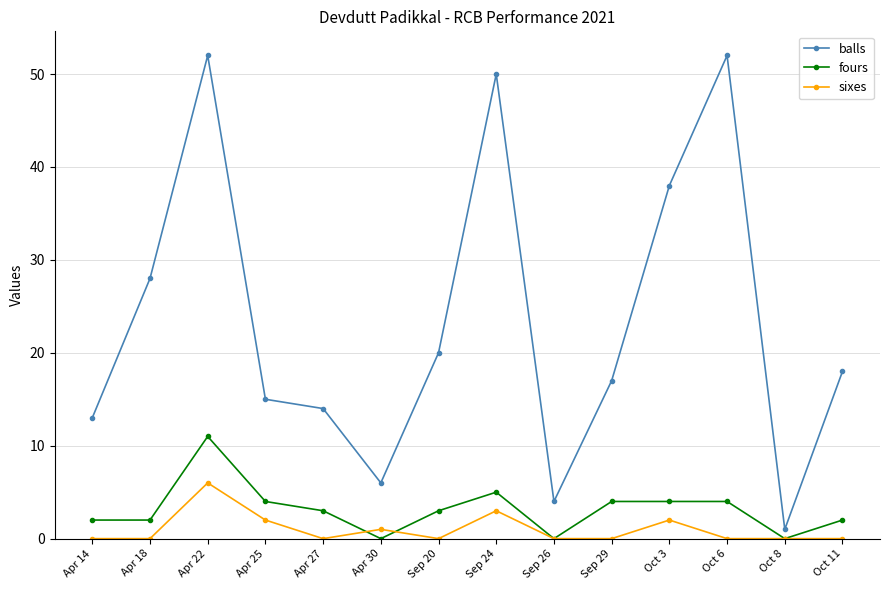

At which category does sixes reach its first local peak?

Apr 22